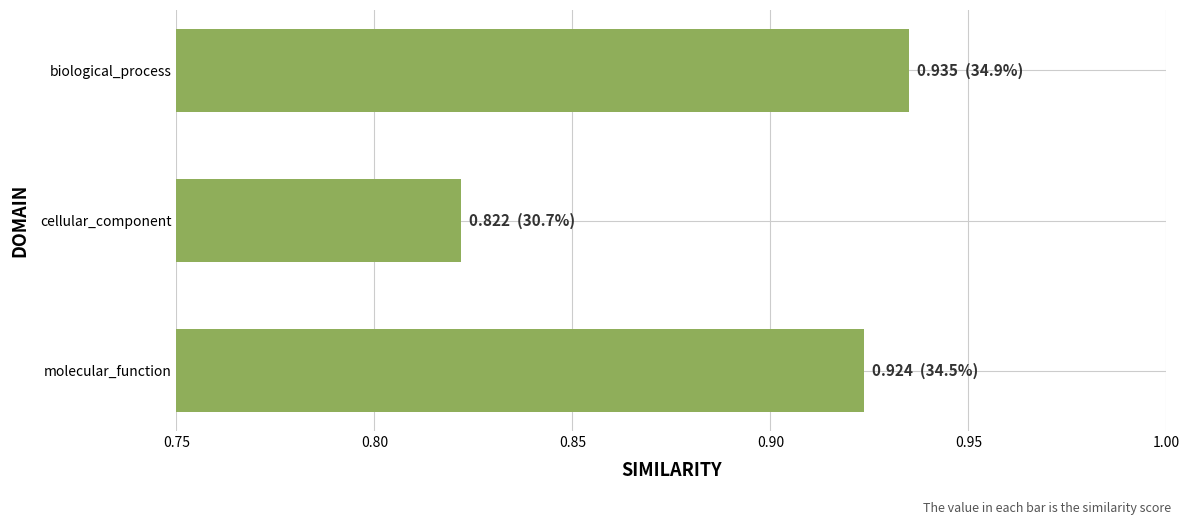

List the labels in order of value, smallest first.

cellular_component, molecular_function, biological_process